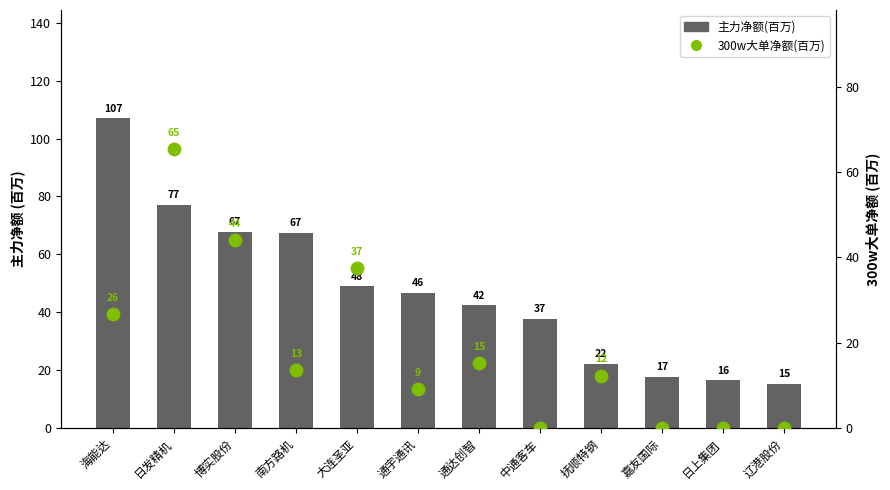

Which series reaches the maximum Y coordinate?

主力净额(百万)